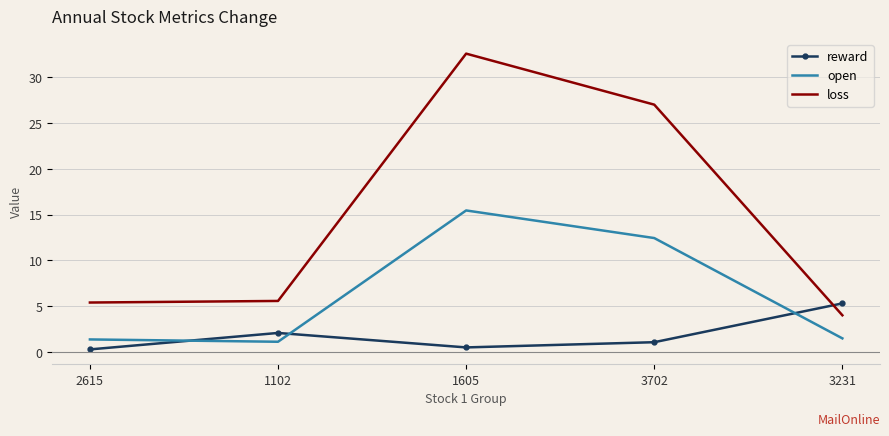

What is the approximate value of reward at 3231?

5.3